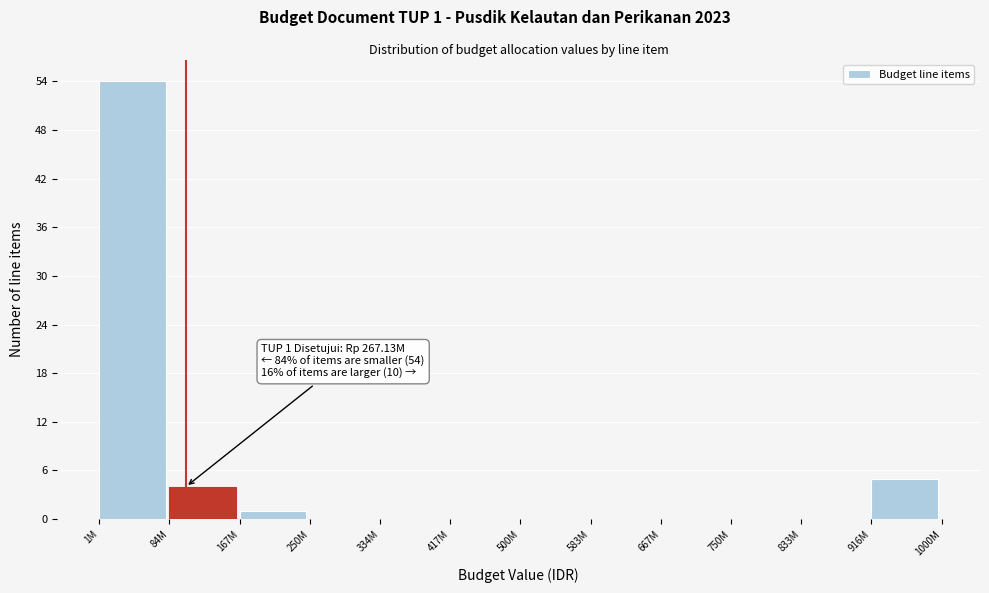

Reading left to right, transcribe all the data shown in this chart.

1M=54	84M=4	167M=1	250M=0	334M=0	417M=0	500M=0	583M=0	667M=0	750M=0	833M=0	916M=5